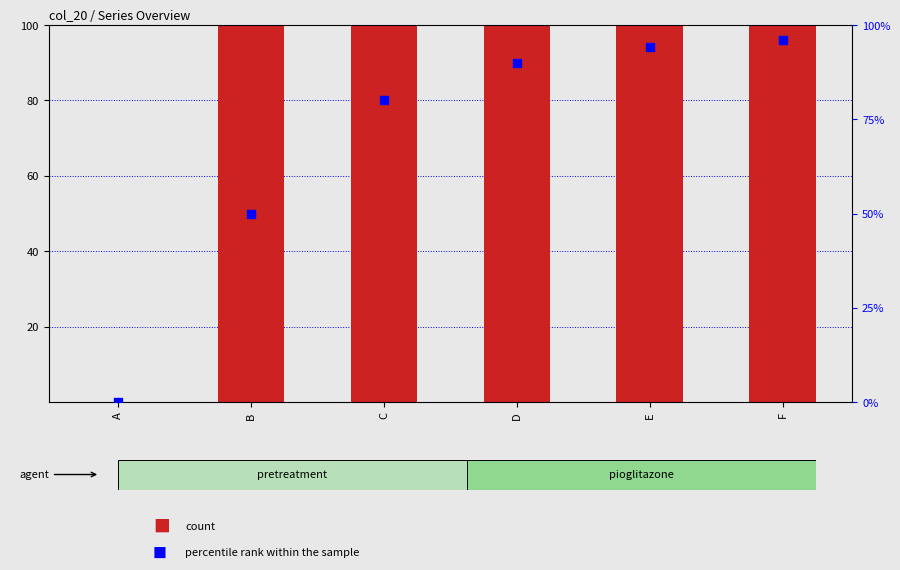

Which series reaches the minimum Y coordinate?

count